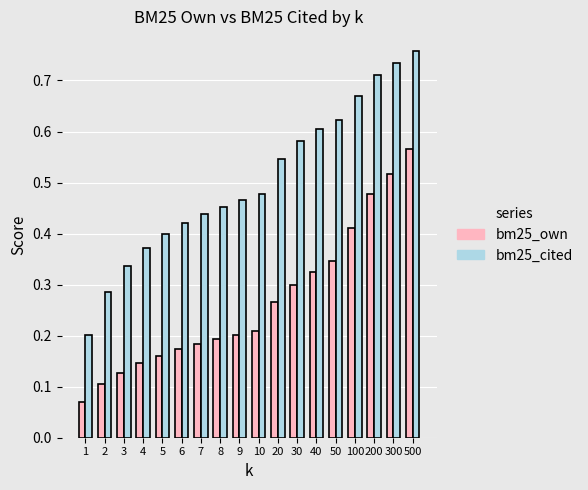

At which label does bm25_cited reach its minimum?

1